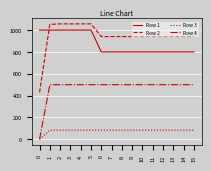

Is the value of Row 4 at 7 greater than the value of Row 3 at 9?

Yes